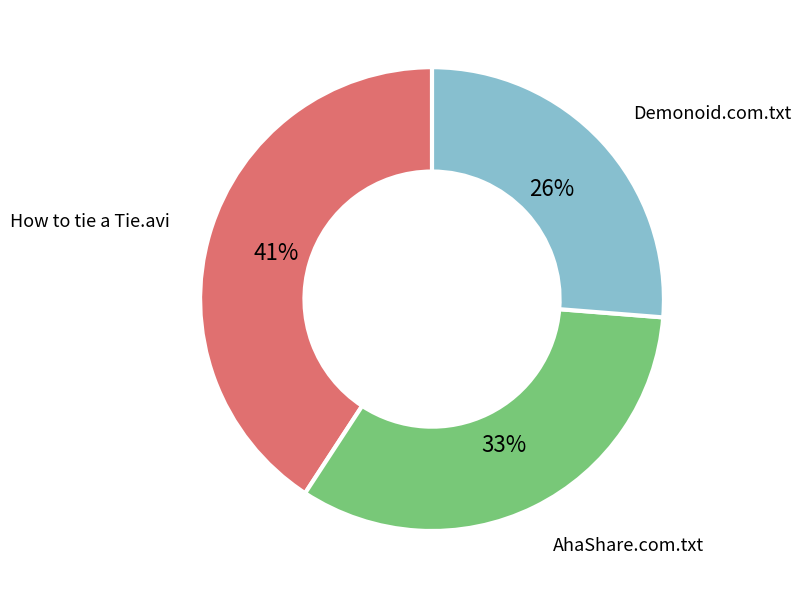

Does How to tie a Tie.avi represent more than half of the total?

No